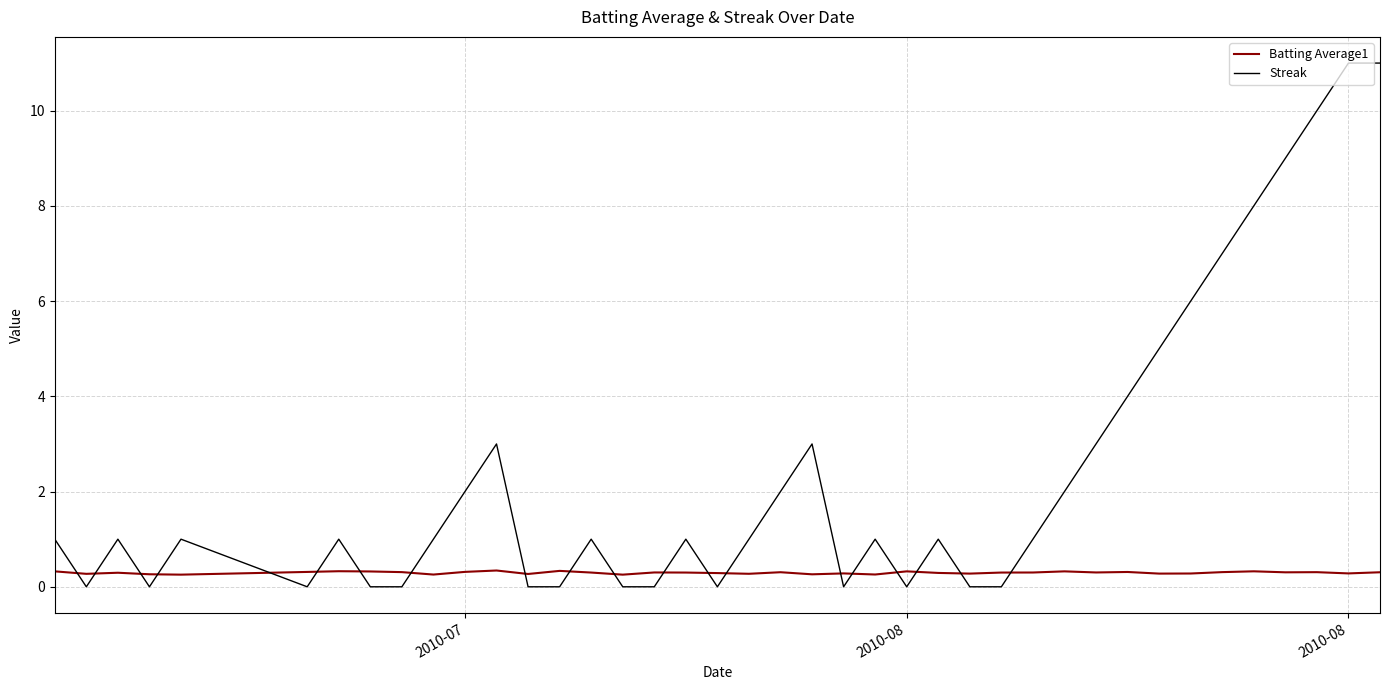

Rank the series by their maximum value, from lowest to highest.

Batting Average1, Streak